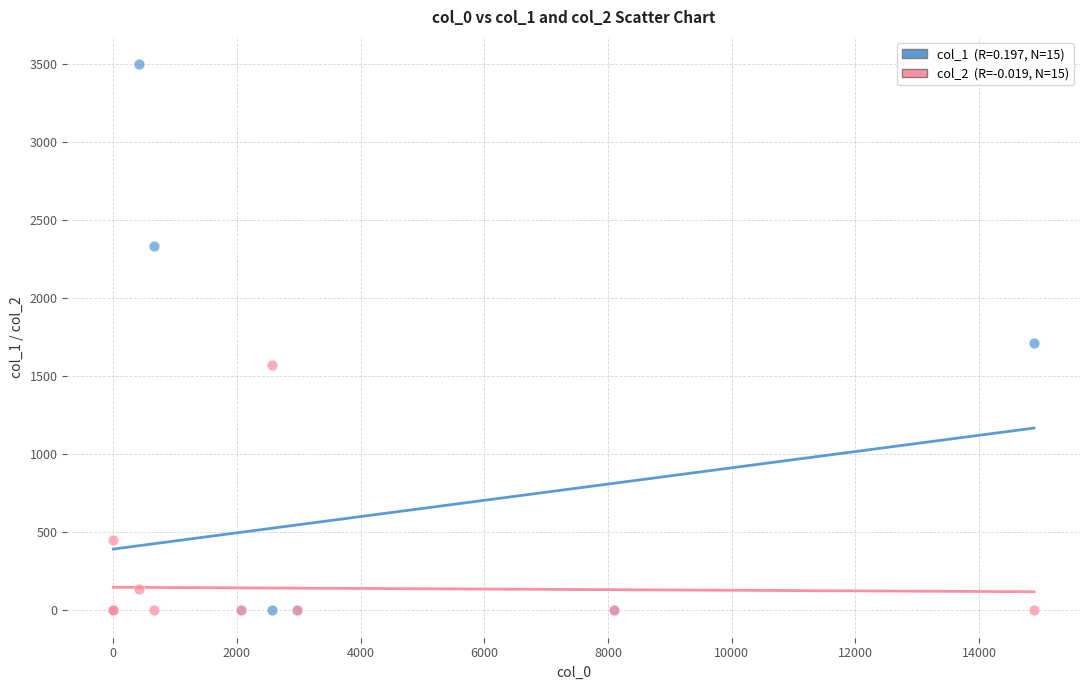

Across all series, what Y value is closest to 1749?

1709.4